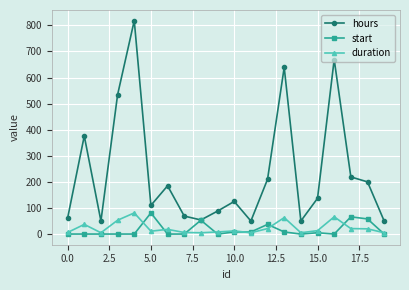

At how many categories does at least one series exceed 279?

5